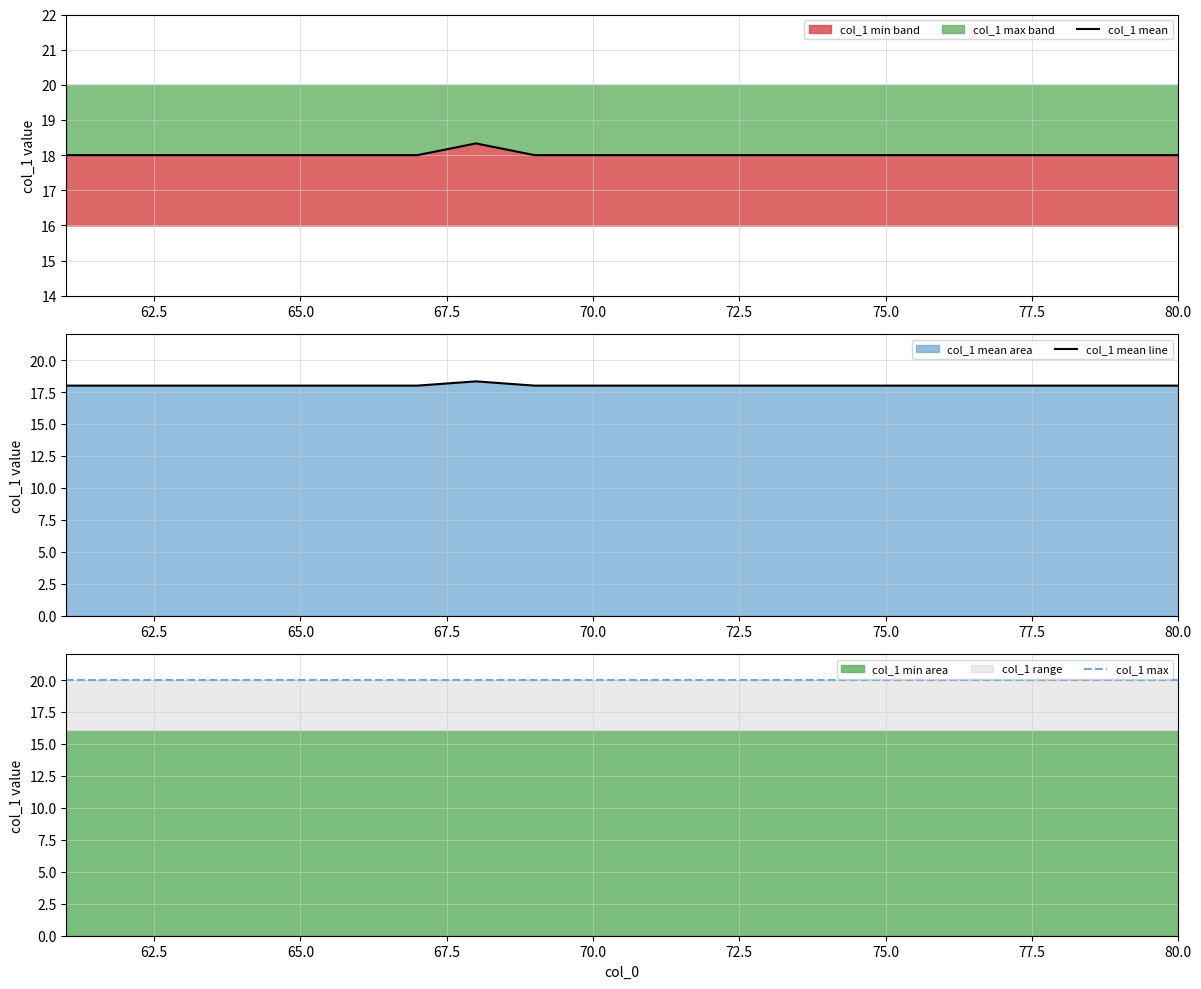

True or false: col_1 mean and col_1 mean line cross at least once.

False